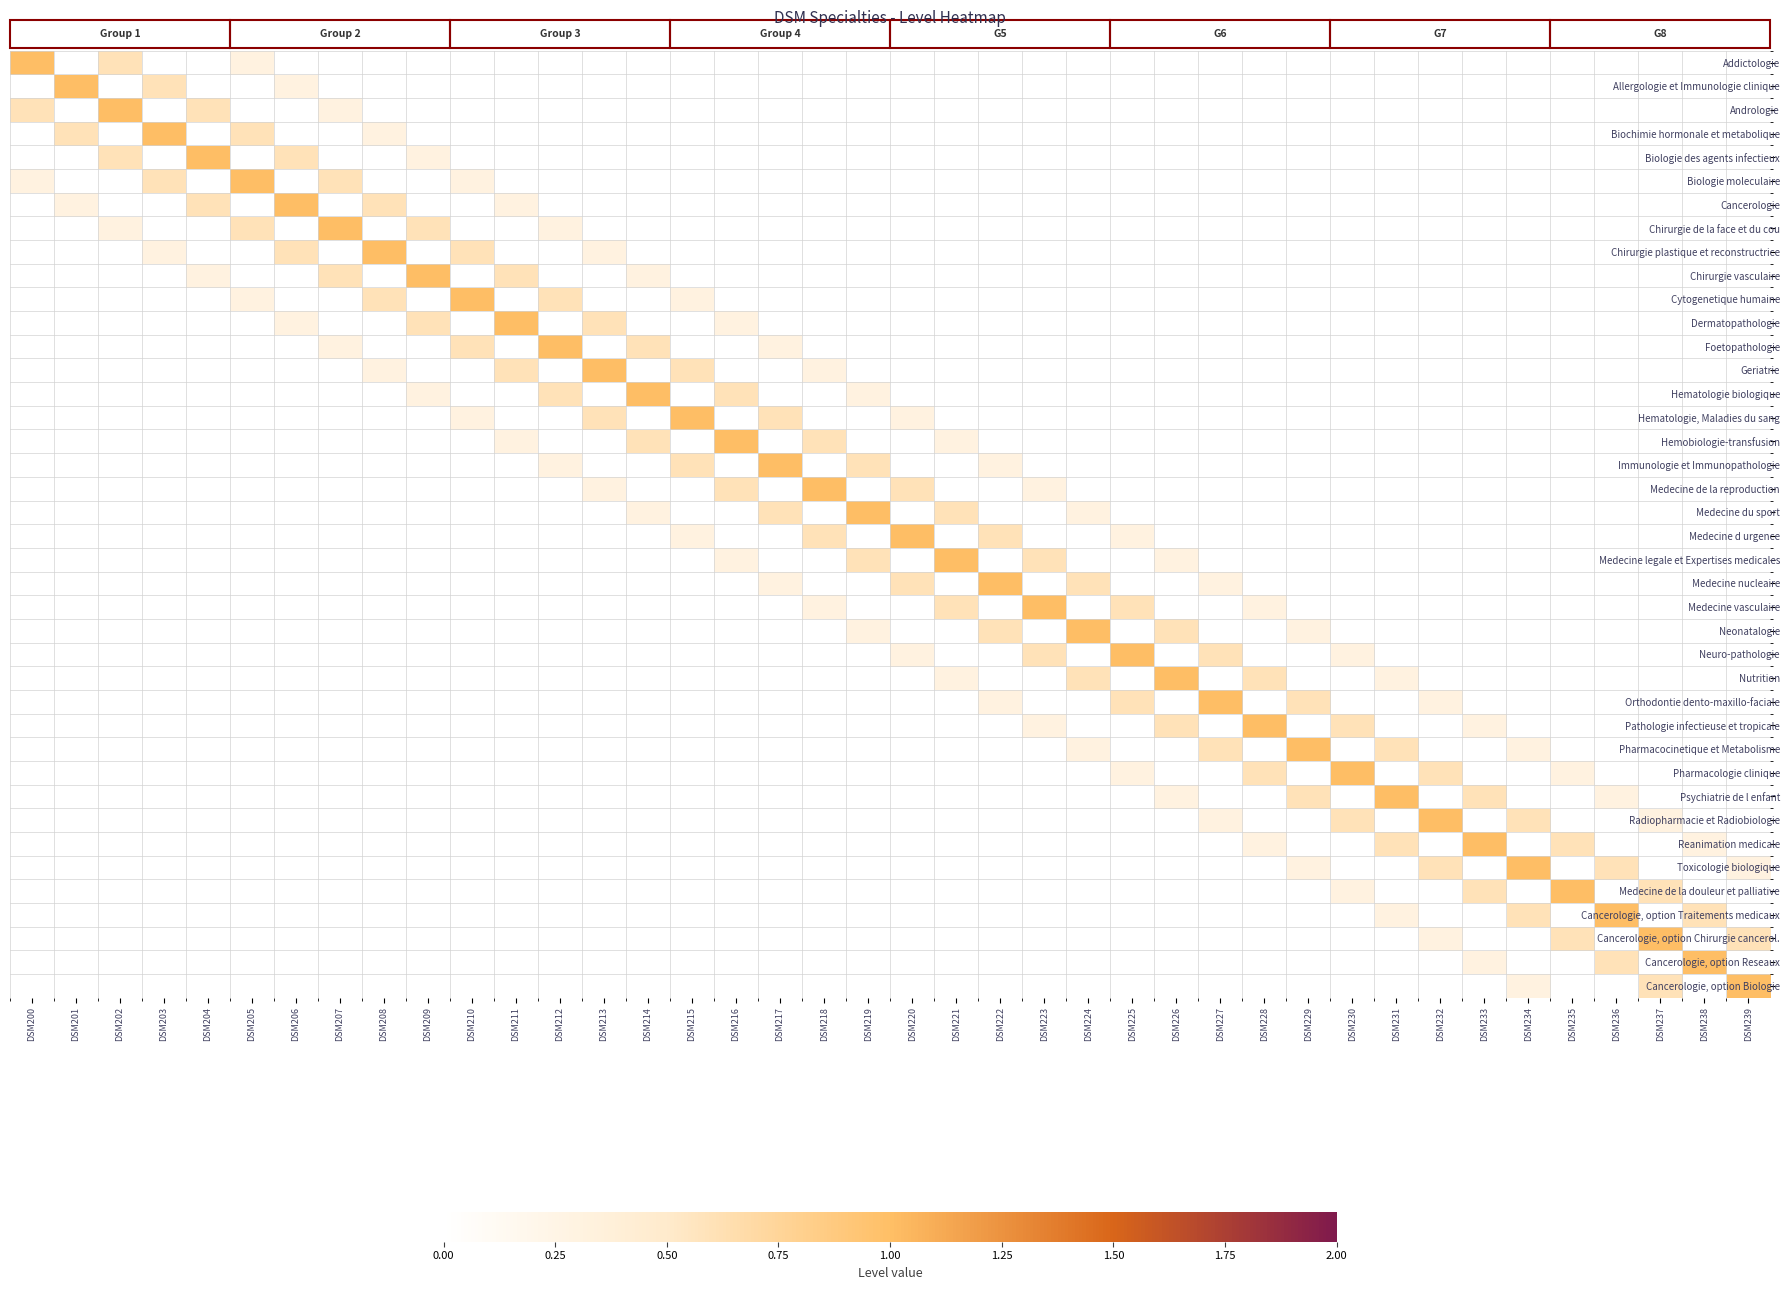

At DSM204, list the series in order from smallest to largest.

Addictologie, Allergologie et Immunologie clinique, Biochimie hormonale et metabolique, Biologie moleculaire, Chirurgie de la face et du cou, Chirurgie plastique et reconstructrice, Cytogenetique humaine, Dermatopathologie, Foetopathologie, Geriatrie, Hematologie biologique, Hematologie, Maladies du sang, Hemobiologie-transfusion, Immunologie et Immunopathologie, Medecine de la reproduction, Medecine du sport, Medecine d urgence, Medecine legale et Expertises medicales, Medecine nucleaire, Medecine vasculaire, Neonatalogie, Neuro-pathologie, Nutrition, Orthodontie dento-maxillo-faciale, Pathologie infectieuse et tropicale, Pharmacocinetique et Metabolisme, Pharmacologie clinique, Psychiatrie de l enfant, Radiopharmacie et Radiobiologie, Reanimation medicale, Toxicologie biologique, Medecine de la douleur et palliative, Cancerologie, option Traitements medicaux, Cancerologie, option Chirurgie cancerol., Cancerologie, option Reseaux, Cancerologie, option Biologie, Chirurgie vasculaire, Andrologie, Cancerologie, Biologie des agents infectieux